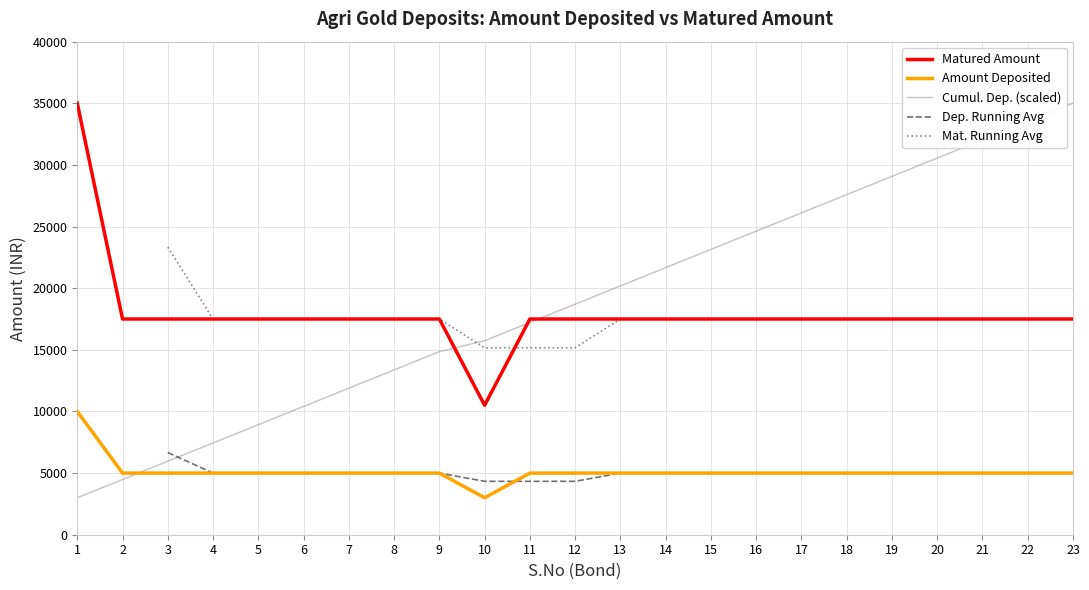

What is the highest value of the Cumul. Dep. (scaled) series?

35000.0